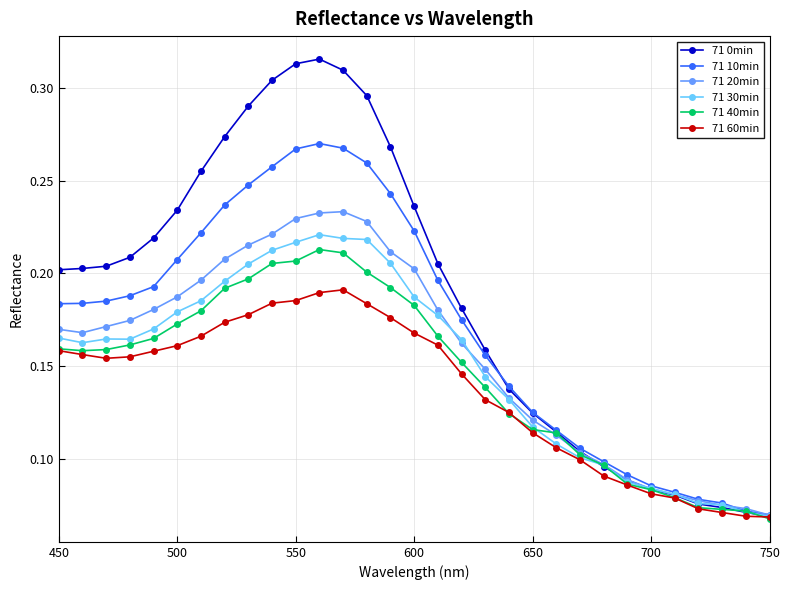

Is this an area chart (filled region under the line)?

No